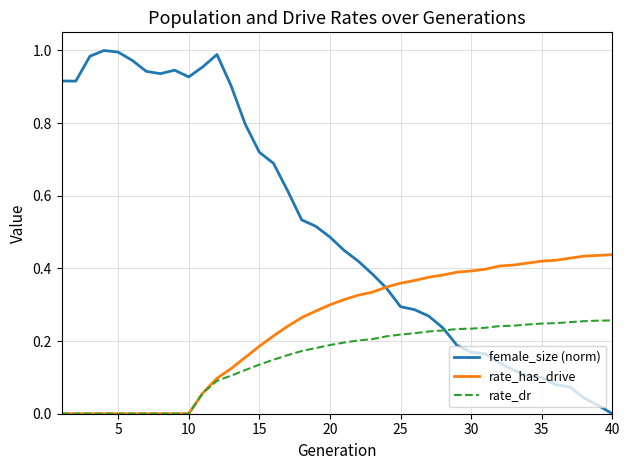

Which series has the widest spread of values?

female_size (norm)